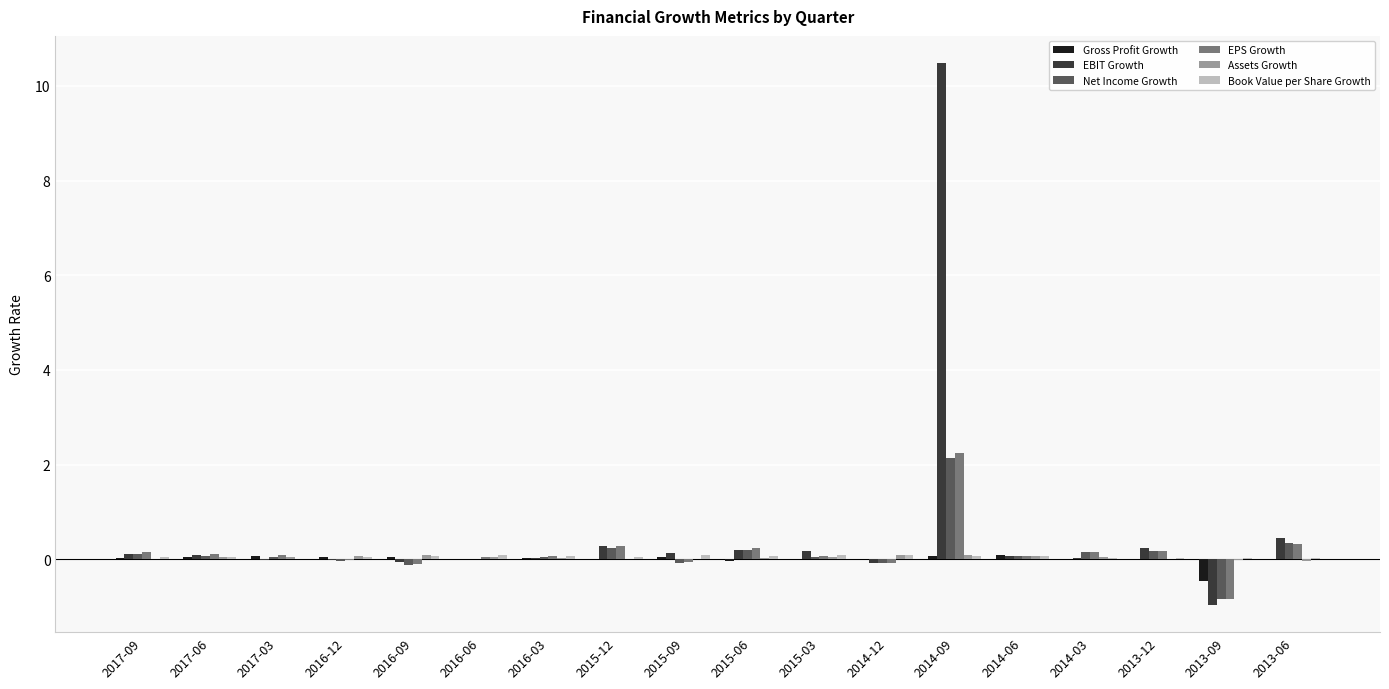

Which series has the largest range (max minus min)?

EBIT Growth